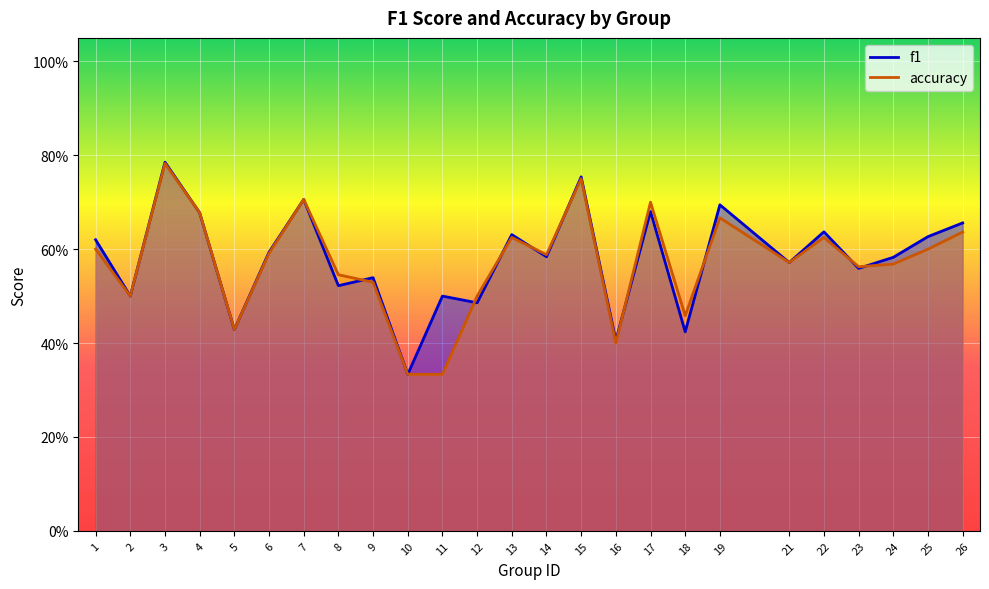

List the series in order of their peak value, lowest first.

accuracy, f1